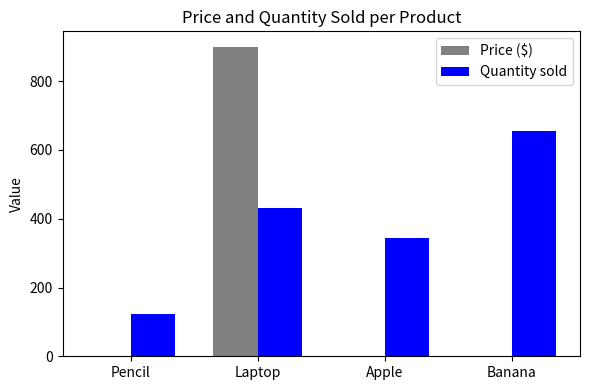

What is the sum of all Quantity sold values?

1554.0